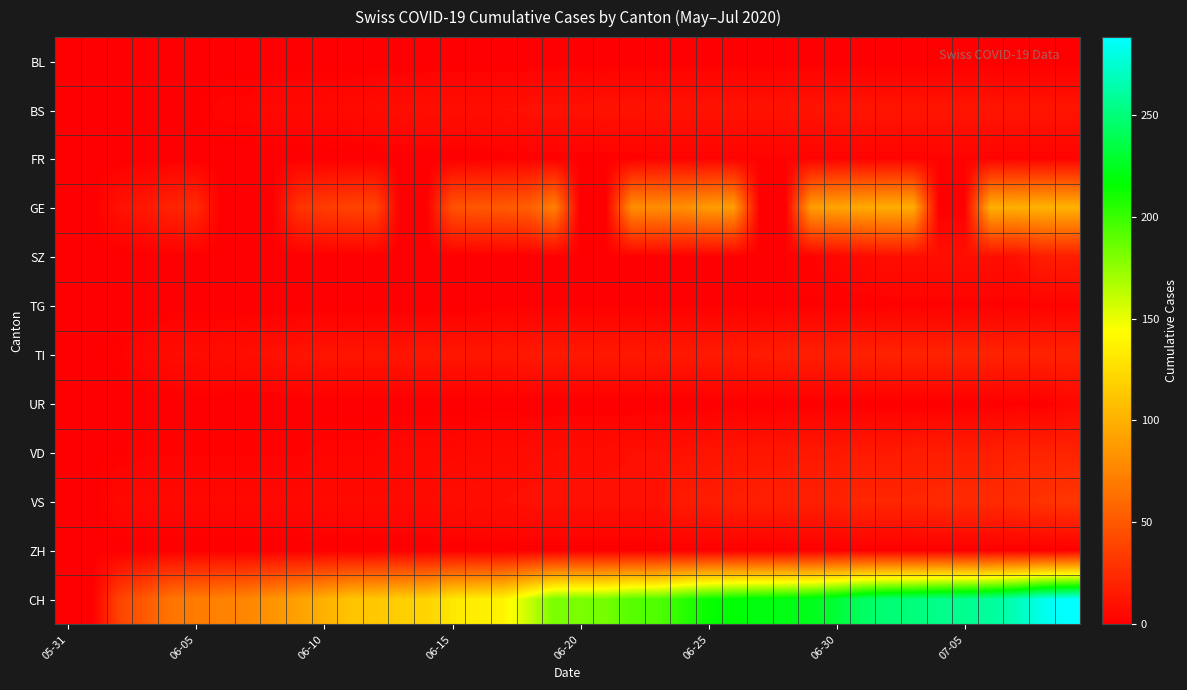

Reading left to right, list all the values displayed in this chart.

BL: 0	0	0	0	0	0	0	0	0	0	0	0	0	0	0	0	0	0	0	0	0	0	0	0	0	0	0	0	0	0	0	0	0	0	0	0	0	0	0	0
BS: 0	0	0	0	1	1	3	3	5	5	5	6	7	8	9	9	9	9	10	10	10	11	11	11	11	11	11	11	11	11	12	12	12	12	12	12	12	12	12	12
FR: 0	0	0	0	0	0	0	0	0	0	0	0	0	0	0	0	0	1	1	1	1	1	1	2	2	2	2	2	2	2	2	2	2	2	2	2	2	2	2	2
GE: 0	0	10	14	20	24	0	0	0	29	34	38	39	0	0	47	50	51	54	73	0	0	80	80	81	88	89	0	0	89	93	96	98	98	0	0	99	99	101	101
SZ: 0	0	0	0	0	0	0	0	0	0	0	0	0	0	0	0	0	0	0	1	1	1	1	1	1	1	1	1	1	2	4	6	9	9	9	9	9	9	17	17
TG: 0	0	0	0	0	0	0	0	0	0	0	0	0	0	0	0	0	1	1	1	1	1	1	1	1	1	1	1	1	1	1	1	1	1	1	1	1	1	2	2
TI: 0	0	2	4	7	7	8	9	10	11	12	12	12	12	13	13	13	13	14	14	14	14	14	14	14	15	15	16	17	17	17	19	20	20	20	20	20	20	20	20
UR: 0	0	0	0	0	0	0	0	0	0	0	0	0	0	0	0	0	0	0	0	0	0	0	0	0	0	0	0	0	0	0	0	0	0	0	0	0	1	0	4
VD: 0	1	1	2	2	2	2	2	2	2	3	3	3	5	5	5	6	6	7	8	8	8	9	9	10	12	12	13	13	14	14	15	15	16	17	17	17	20	20	20
VS: 0	0	5	5	5	5	5	5	5	5	6	6	6	6	6	9	9	9	10	10	10	10	10	10	16	16	18	18	18	18	19	22	22	22	24	24	24	26	29	31
ZH: 0	1	0	0	0	0	0	0	0	0	0	0	0	0	0	0	0	0	0	0	0	0	0	0	0	0	0	0	0	0	0	0	0	0	0	0	0	0	0	0
CH: 0	1	38	51	66	70	74	76	84	91	100	111	113	117	119	131	135	138	160	182	182	183	192	193	204	214	217	220	221	223	231	243	249	250	255	256	259	267	282	288